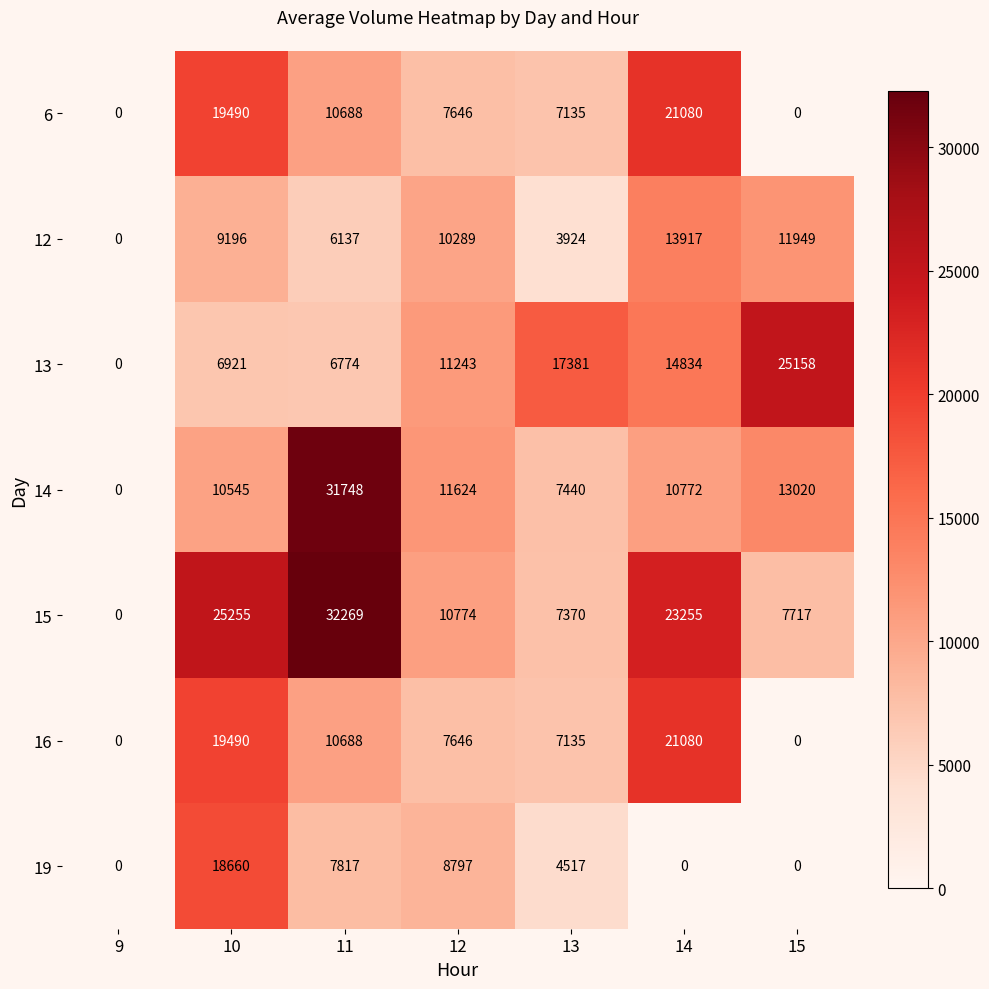

What is the sum of all 14 values?

85149